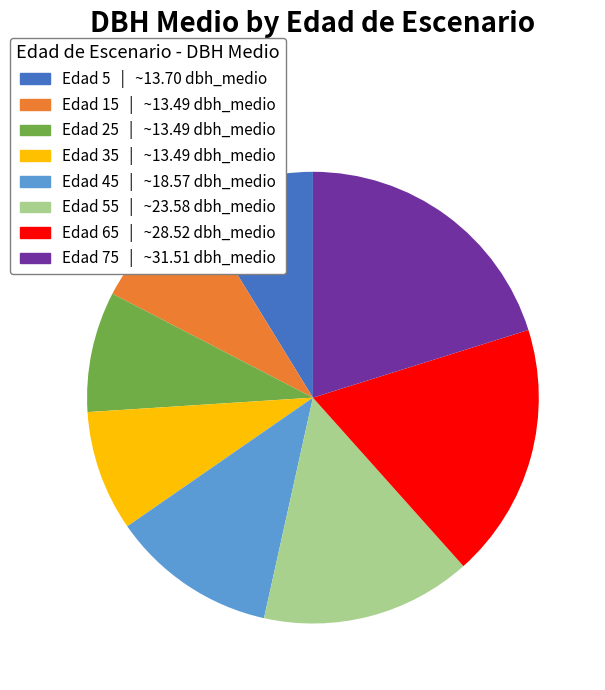

Is there any slice that represents more than half of the pie?

No